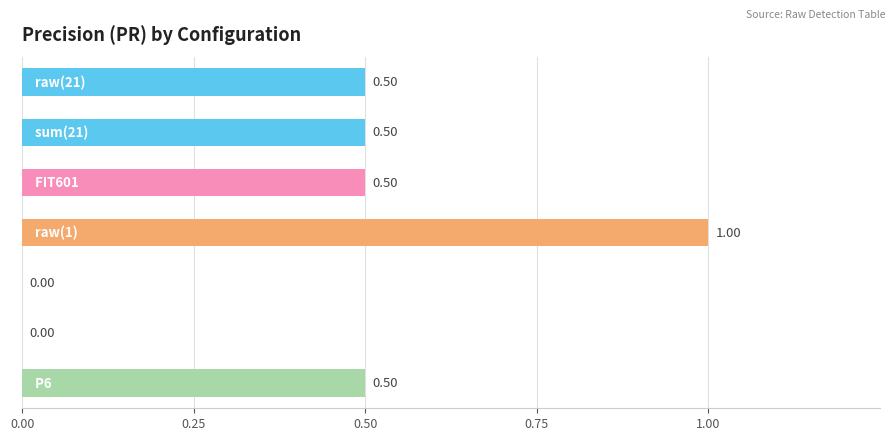

What is the sum of all values?

3.0